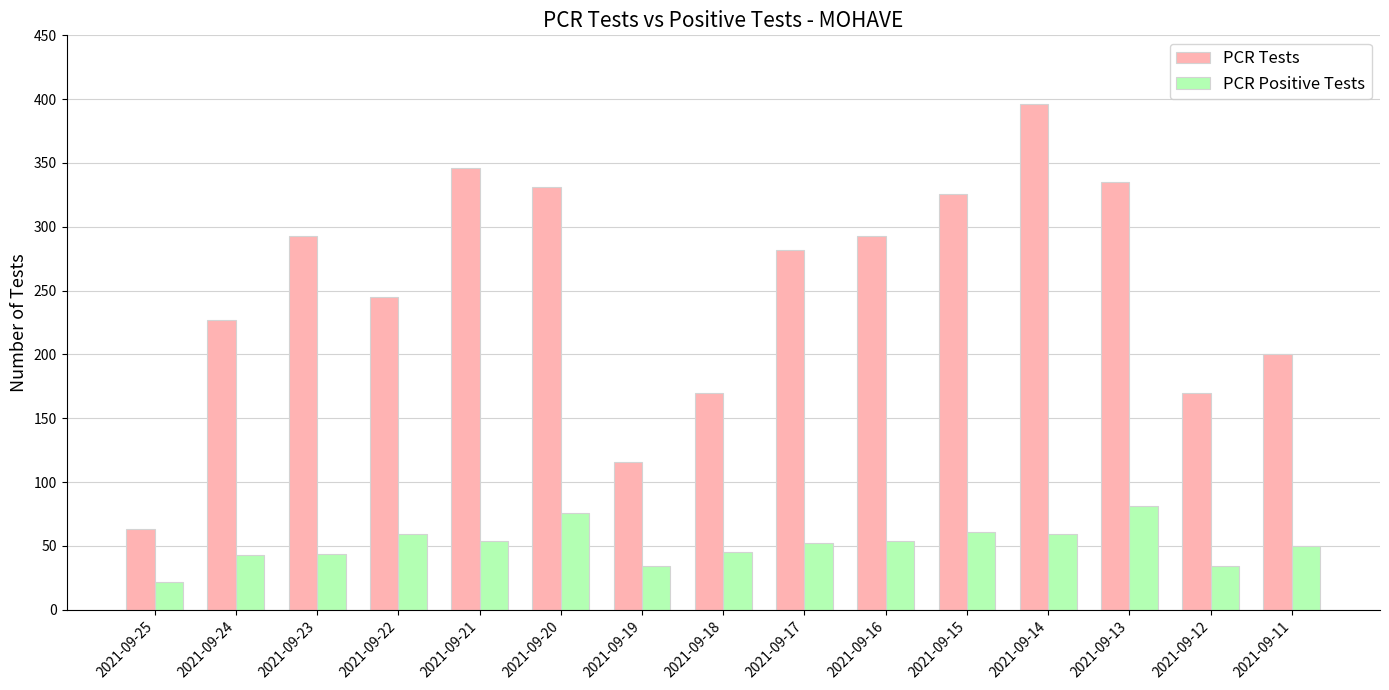

What is the total value across all series at 2021-09-11?

250